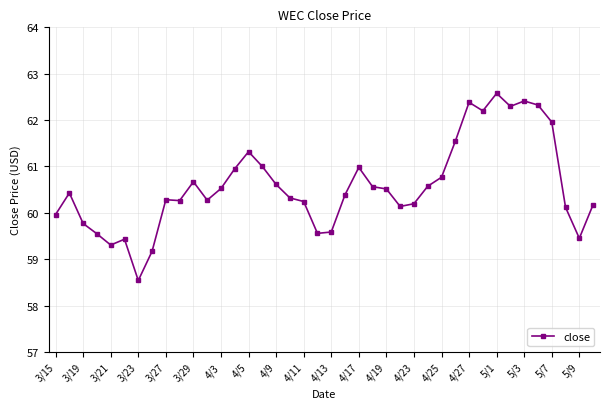

True or false: there are more than 0 points higher than both neighbors.

True